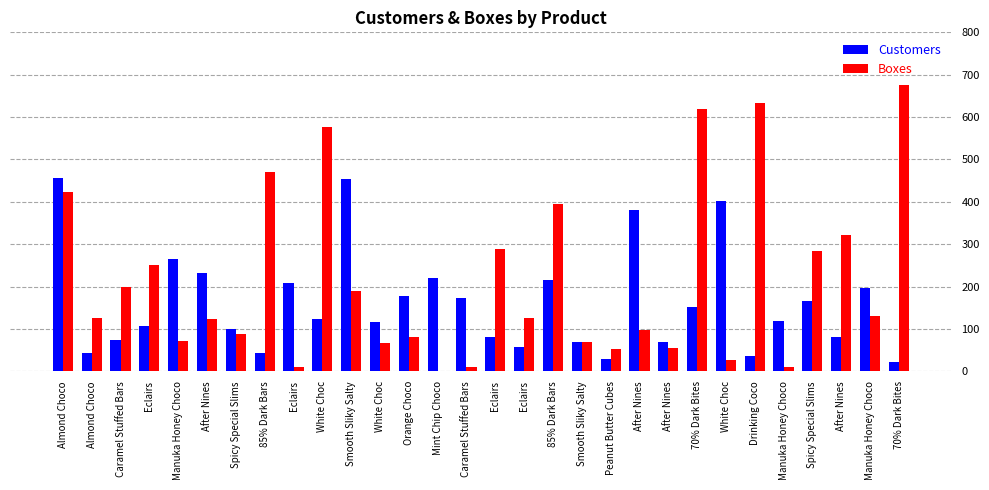

Reading right to left, extract all data points from this chart.

Customers: 21	196	81	165	118	37	403	152	70	381	30	69	216	57	81	174	219	177	117	453	124	208	44	99	233	264	108	74	44	456
Boxes: 676	131	321	285	11	634	26	619	55	97	52	70	396	125	288	9	1	82	67	189	577	10	471	88	124	71	252	200	126	422